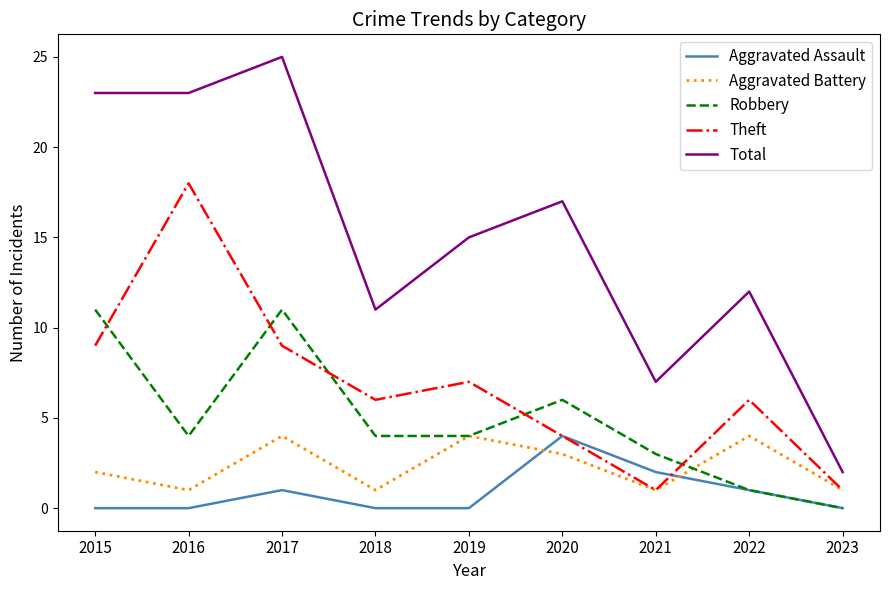

True or false: Aggravated Battery and Total cross at least once.

False